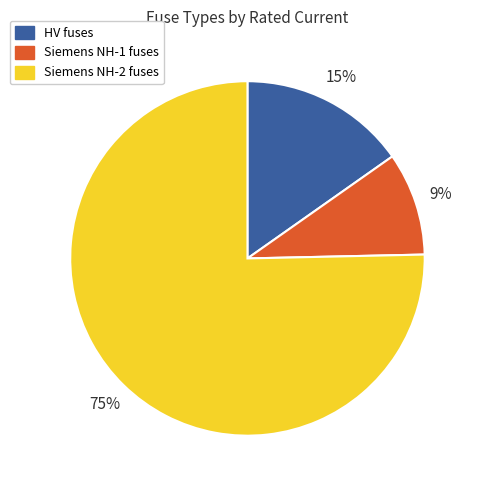

Is there any slice that represents more than half of the pie?

Yes